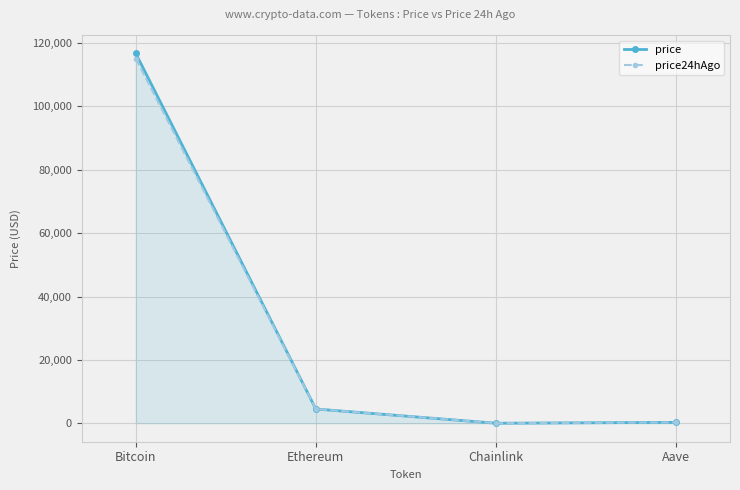

How many distinct data groups are displayed?

2